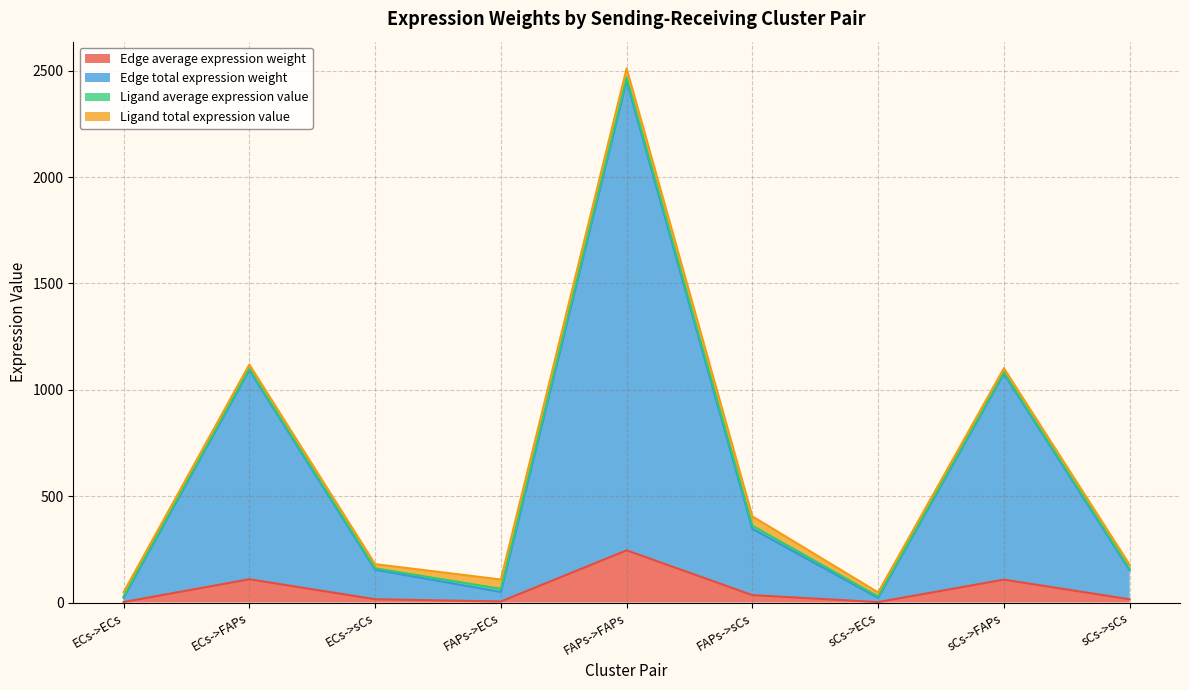

At which category is the sum across all series the highest?

FAPs->FAPs